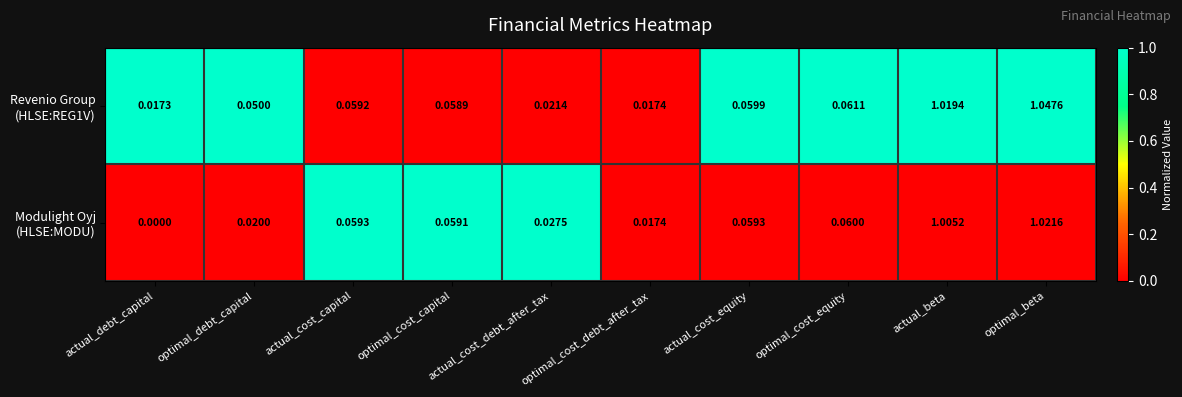

Which label corresponds to the smallest value in the chart?

actual_debt_capital